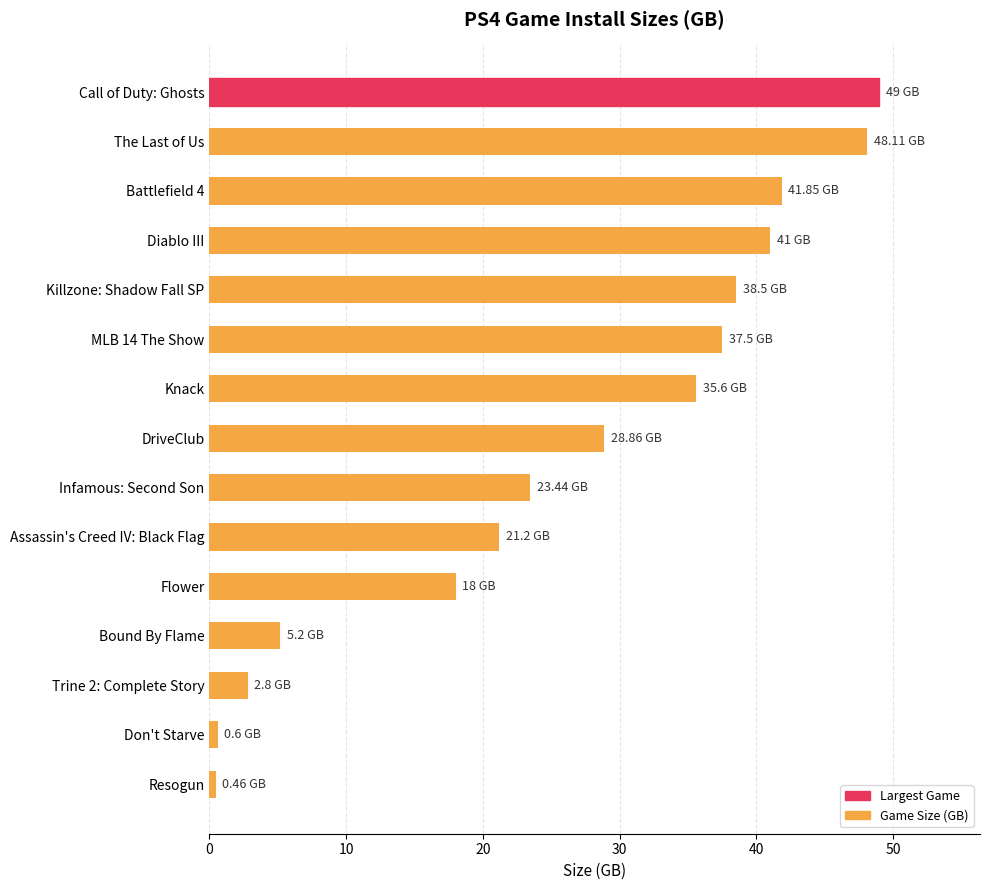

How many series are shown in this chart?

1